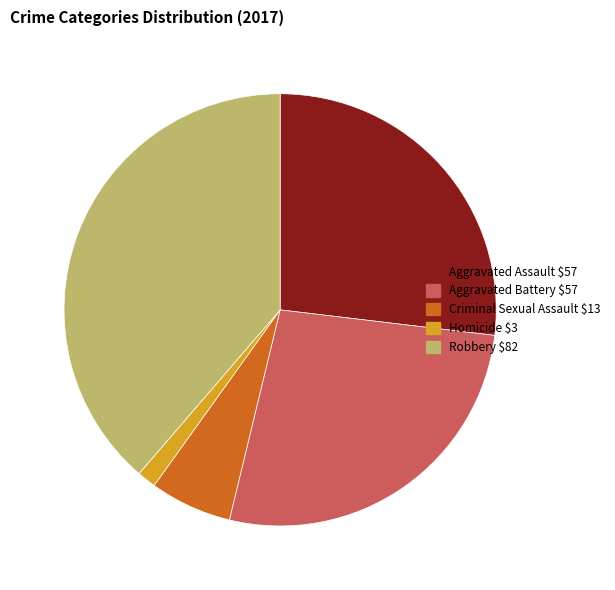

Is there a majority slice in this chart?

No